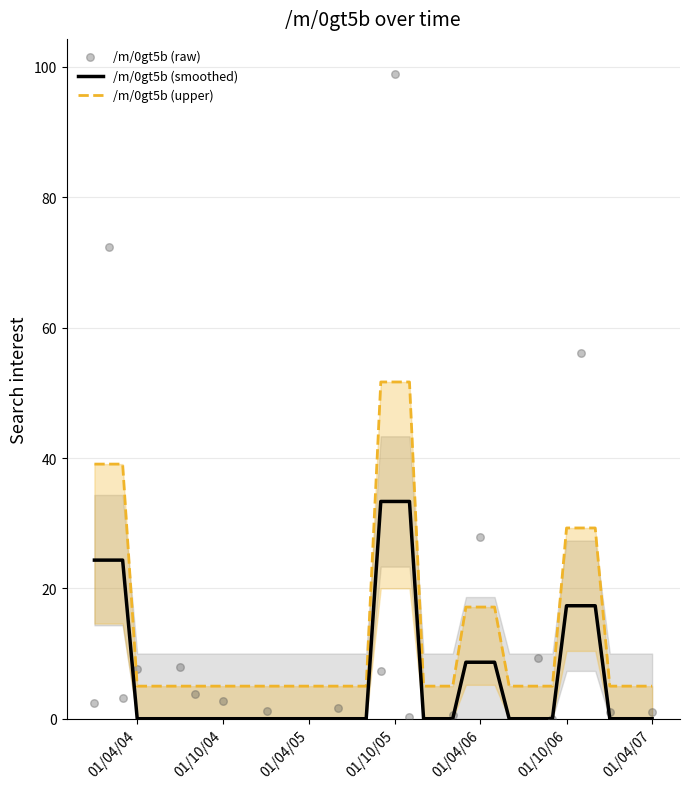

What is the maximum value for /m/0gt5b (smoothed)?

33.3